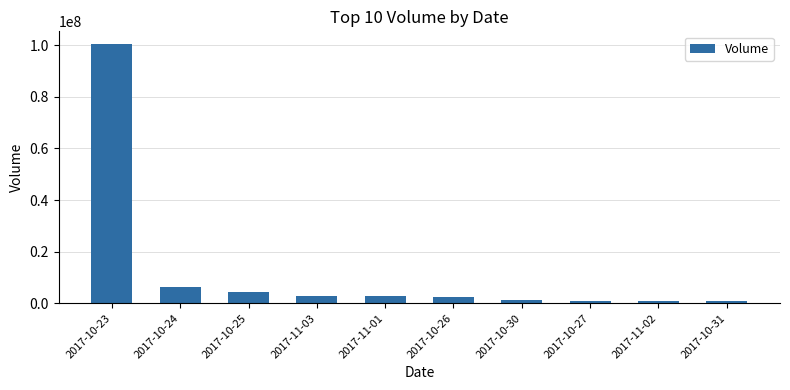

What is the average value?

12325872